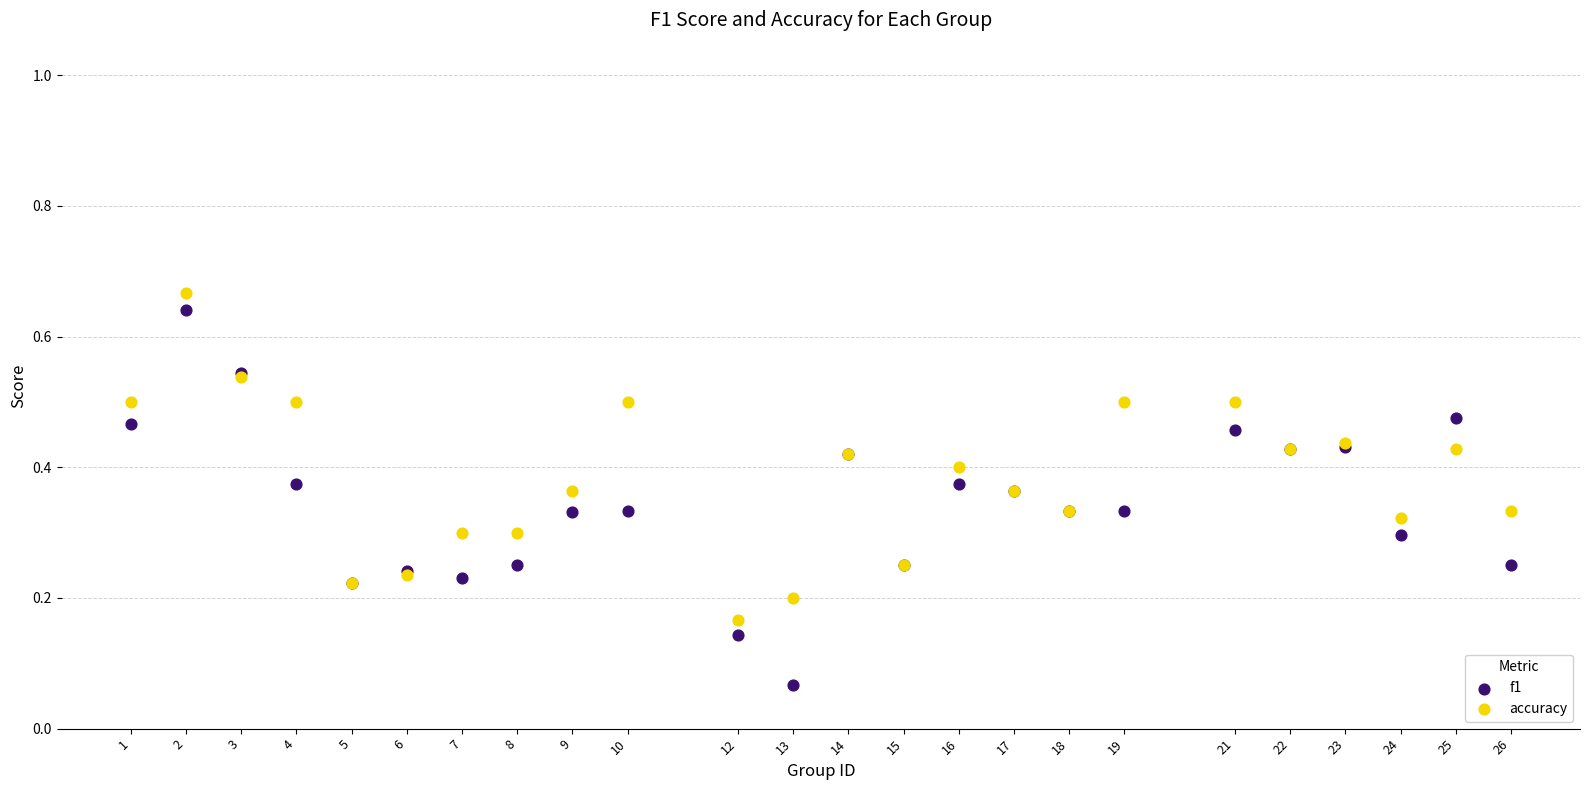

Which series has the widest spread of Y values?

f1